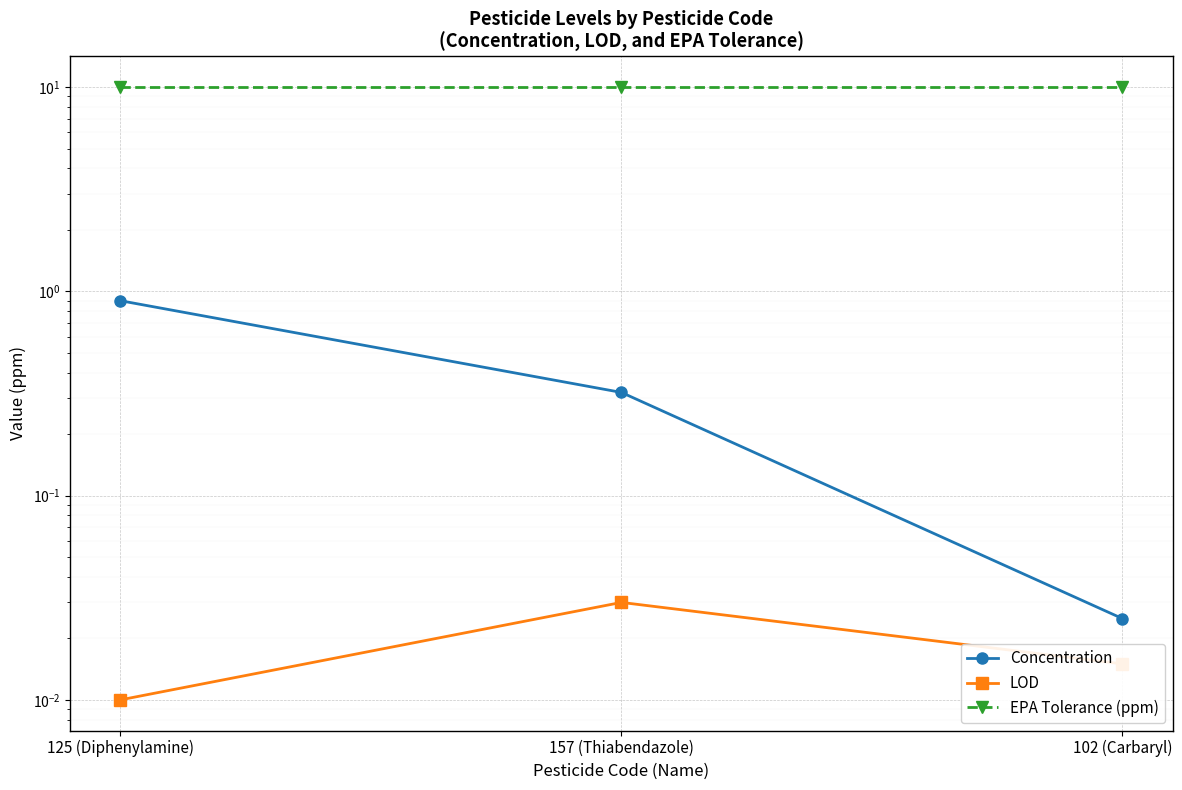

At which category does the chart reach its minimum across all series?

125 (Diphenylamine)